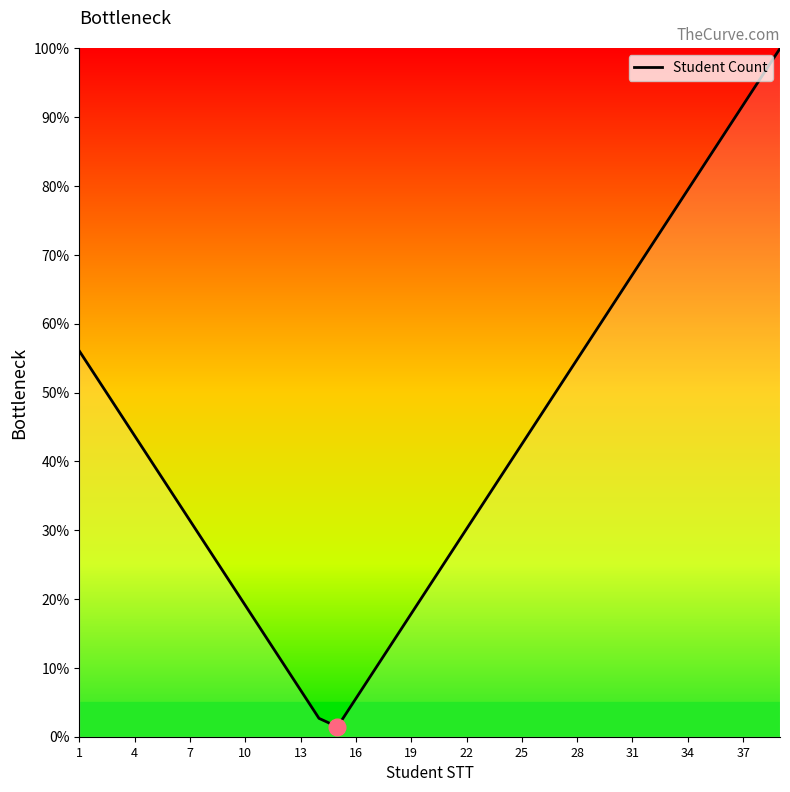

What is the maximum value shown in the chart?

100.0